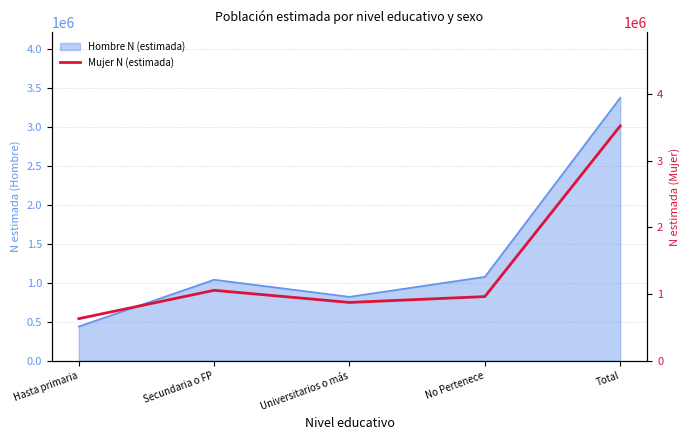

What is the difference between the second highest and second lowest values?

182153